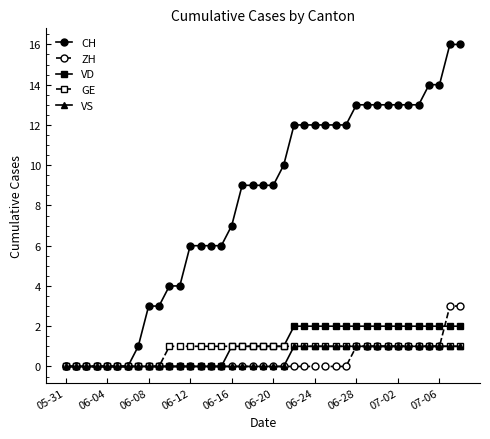

Which series has the widest spread of values?

CH